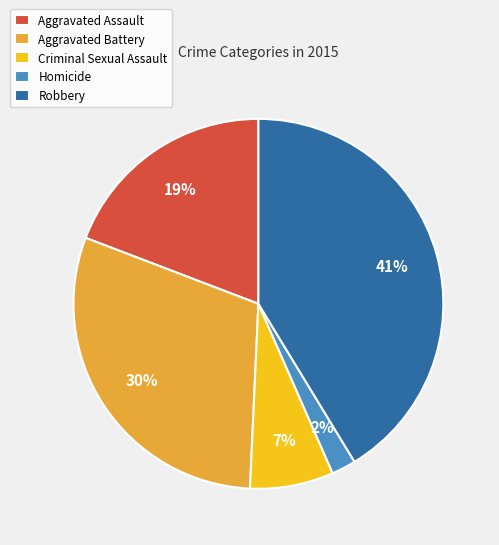

Does Criminal Sexual Assault account for over 50% of the chart?

No